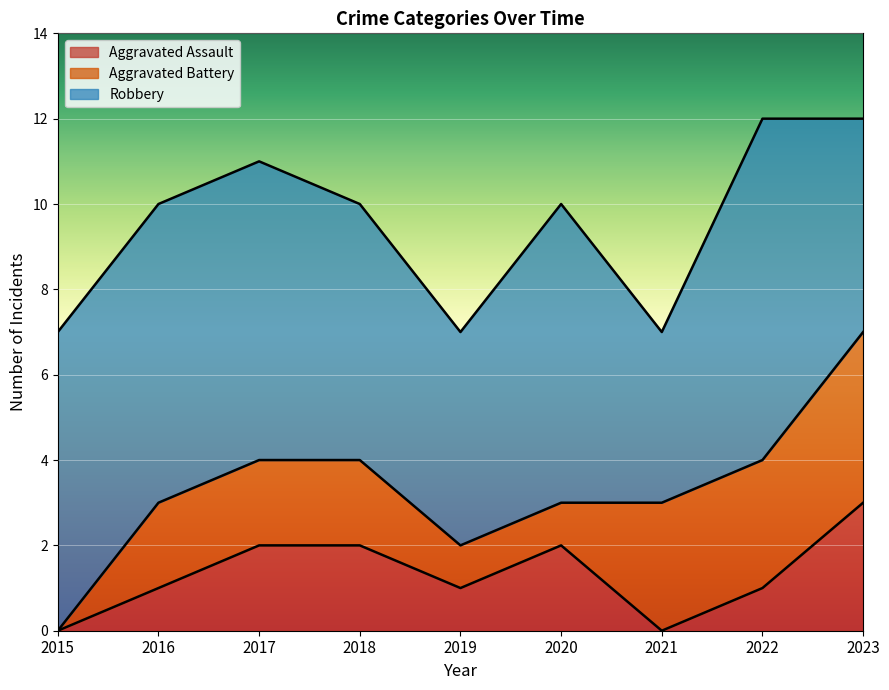

Count the Aggravated Battery values in the range 1 to 3.

7